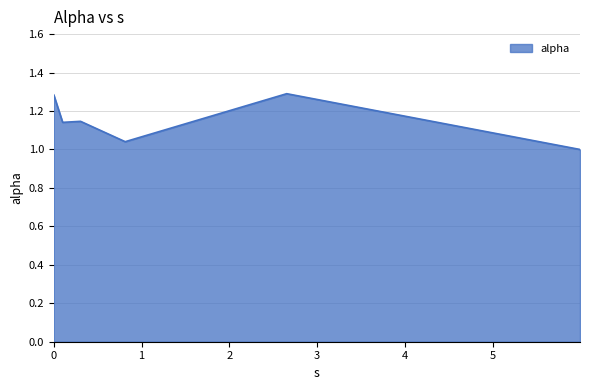

What is the sum of all values?

6.9